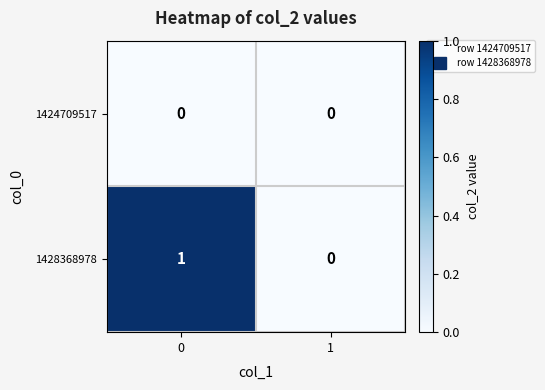

Which series changed the most between 0 and 1?

1428368978